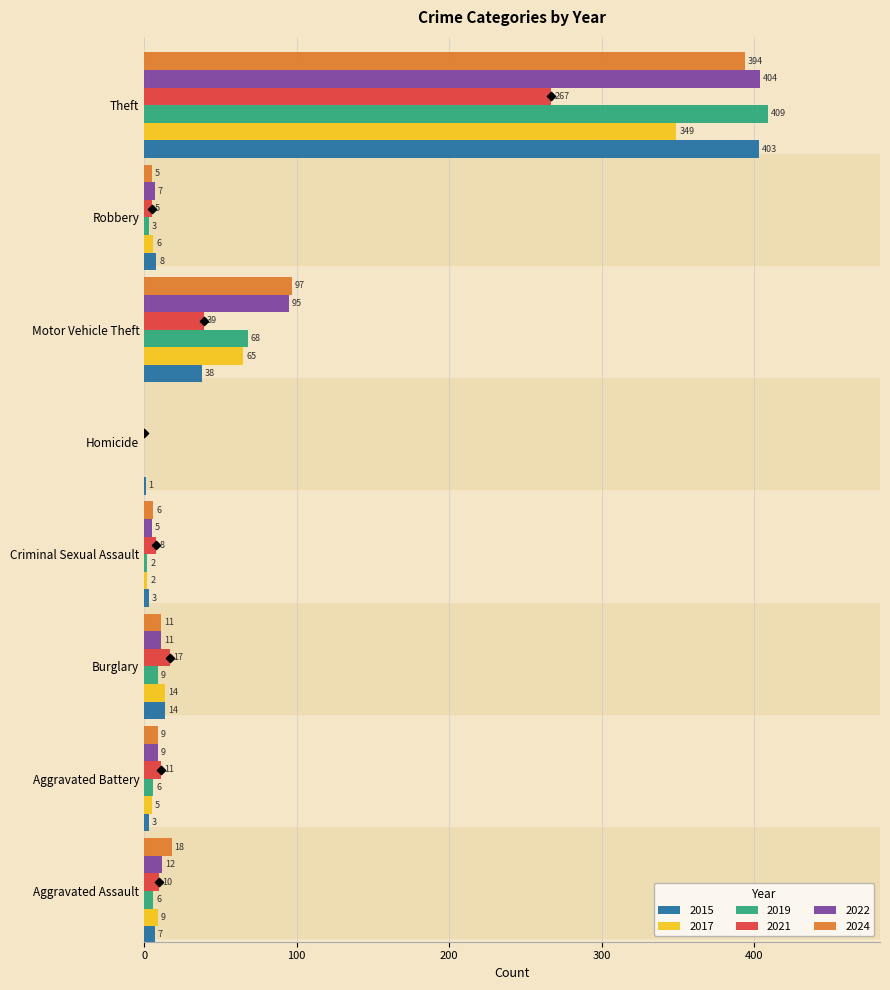

Which series has the largest total across all categories?

2022